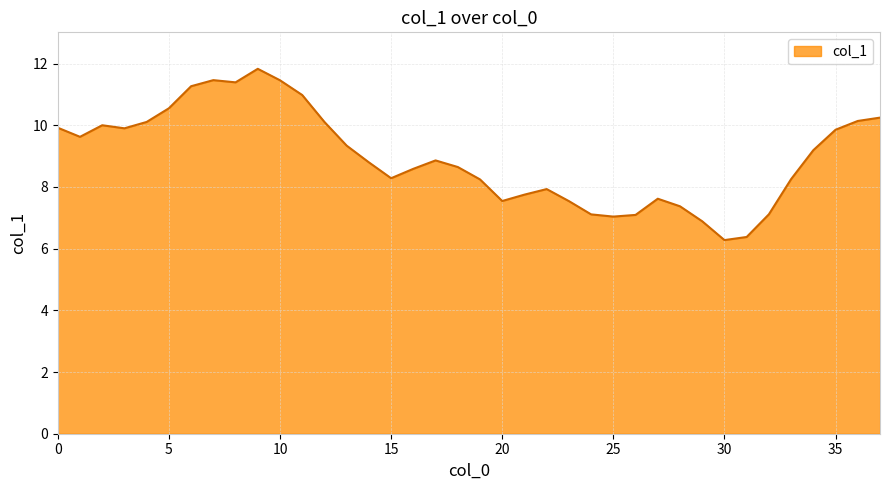

What is the average value?

9.0